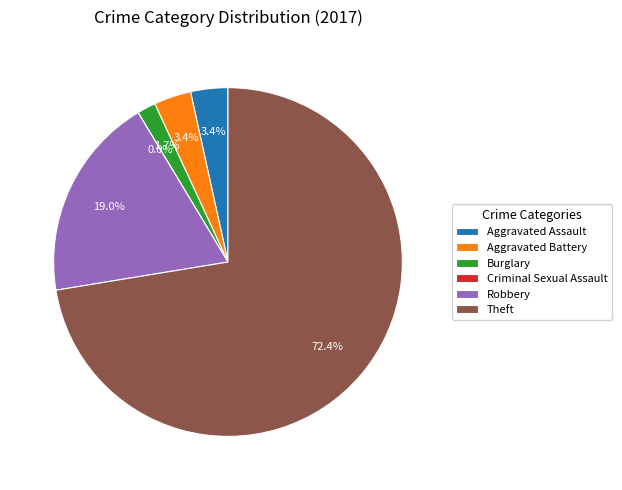

How many segments does this pie chart have?

6